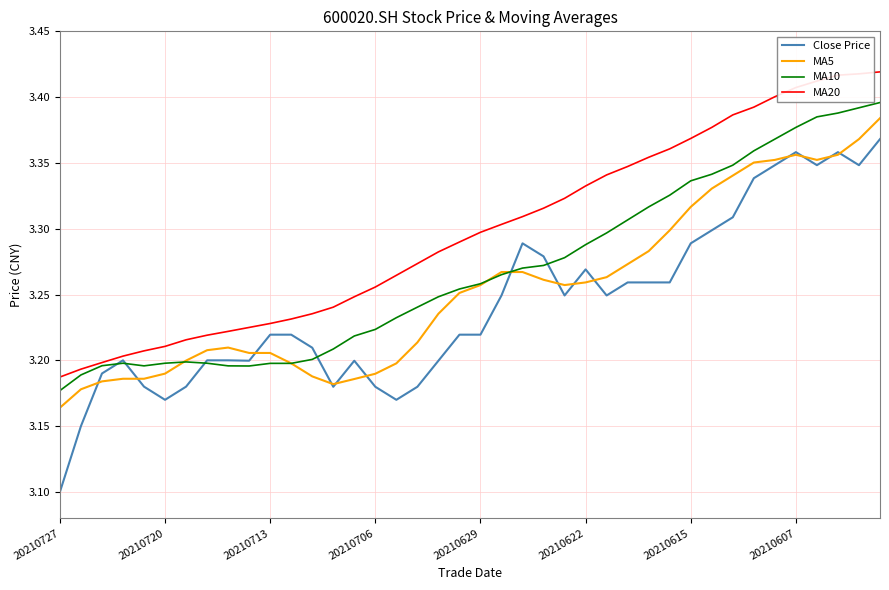

List the series in order of their overall mean, highest first.

MA20, MA10, MA5, Close Price